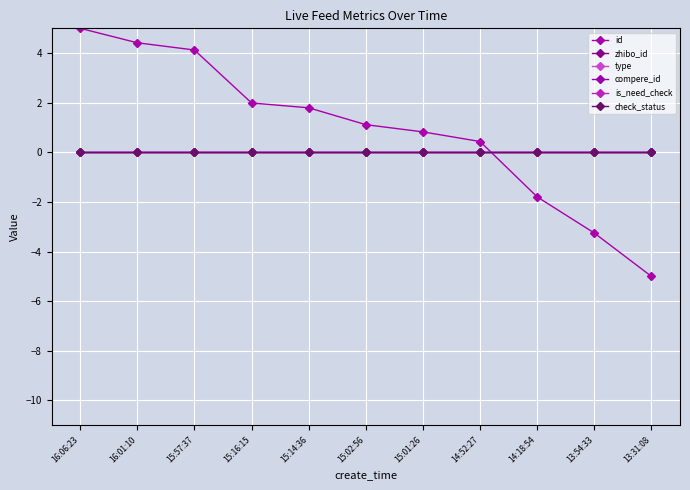

Which series has the largest total across all categories?

id